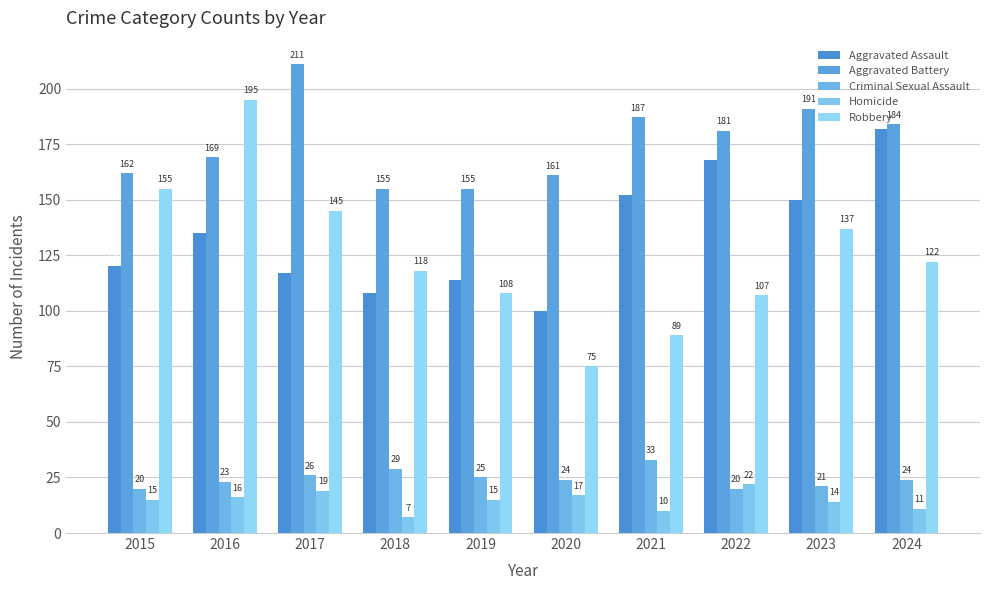

How many groups of bars are there?

10